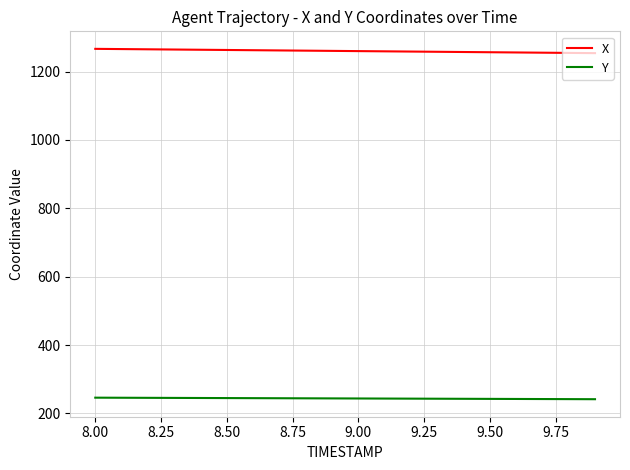

What is the sum of all Y values?

4873.4